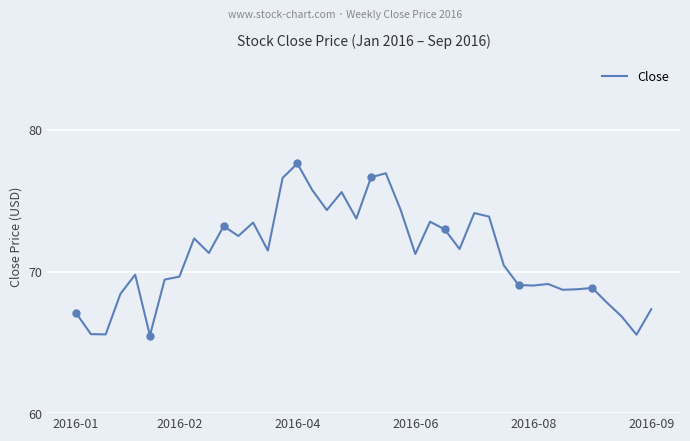

Which category has the highest value in the Close series?

2016-04